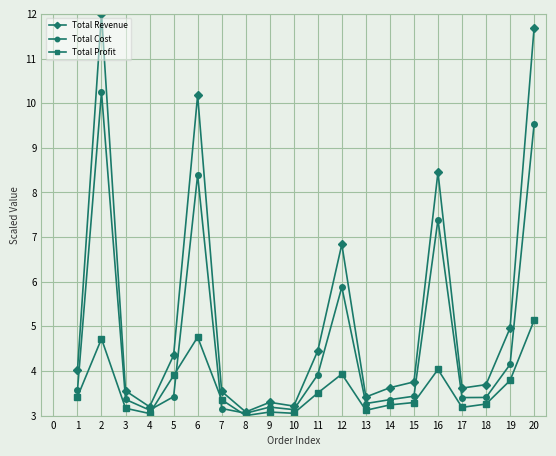

What is the minimum value shown in the chart?

3.0